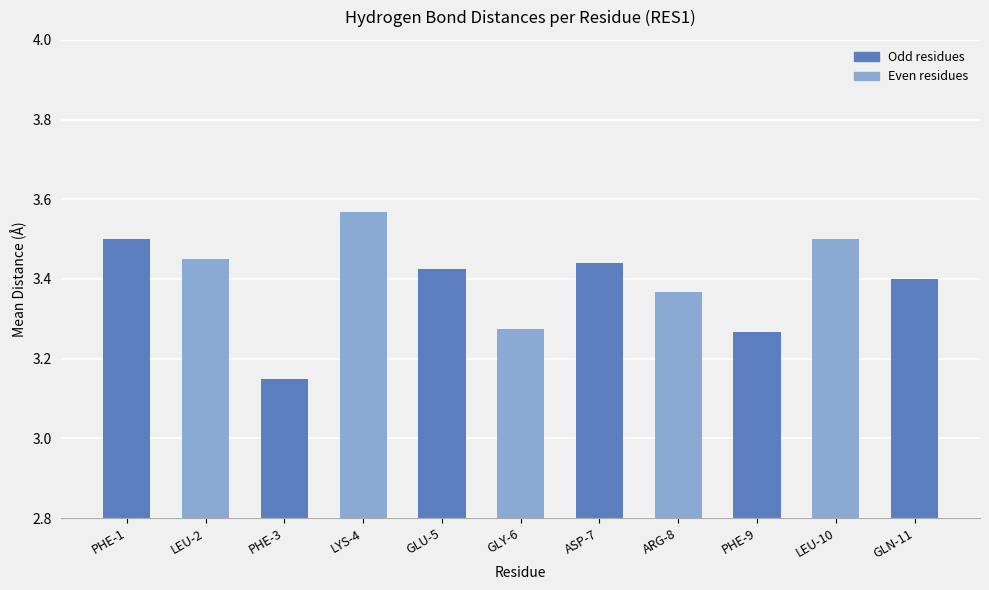

What is the change in value from ASP-7 to ARG-8?

-0.1